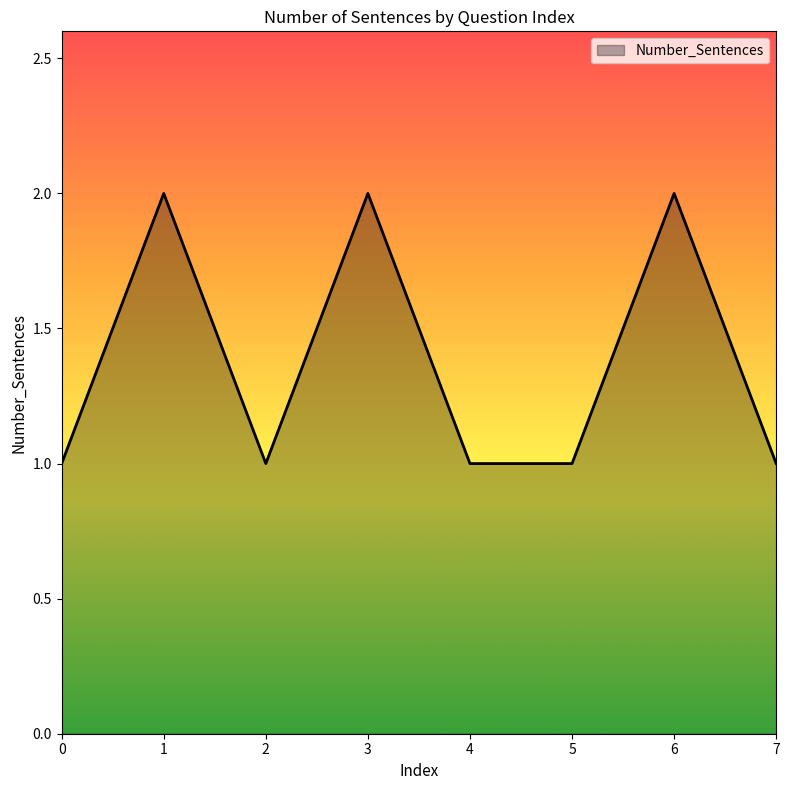

What is the minimum value shown in the chart?

1